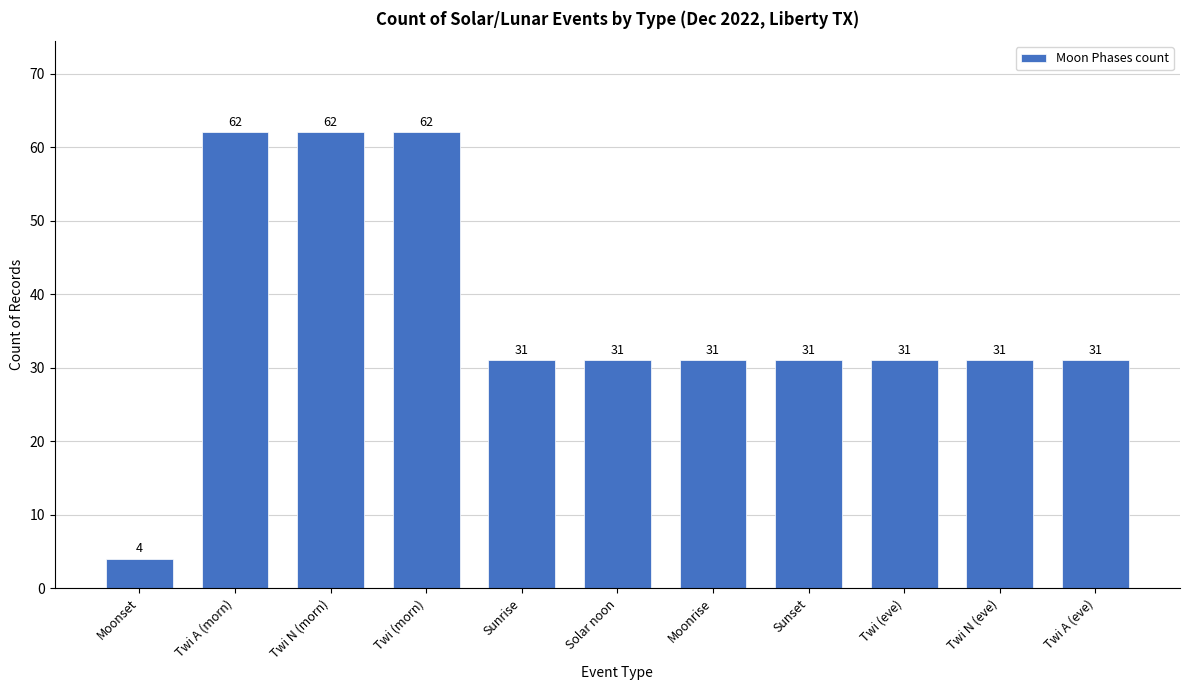

True or false: the data shows 19 at Twi N (eve).

False